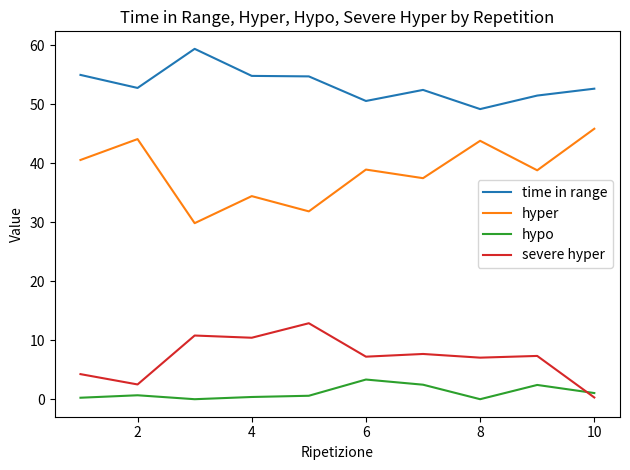

What is the maximum value for severe hyper?

12.9